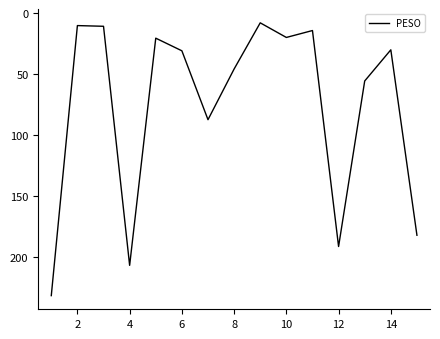

How many categories are shown in the chart?

15